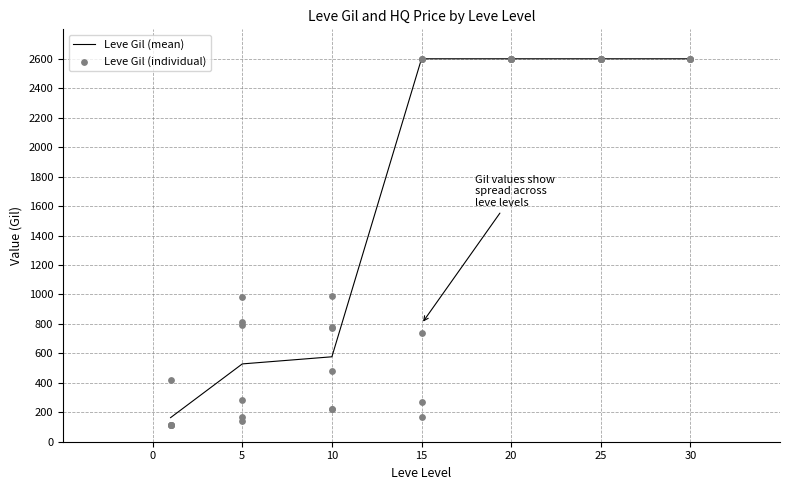

What is the ratio of the value at 15 to the value at 20?

1.0